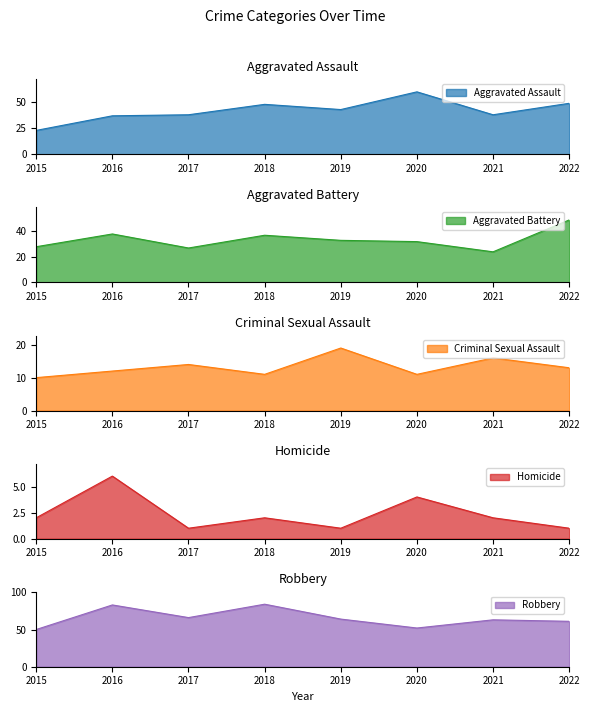

What is the sum of all Aggravated Battery values?

268